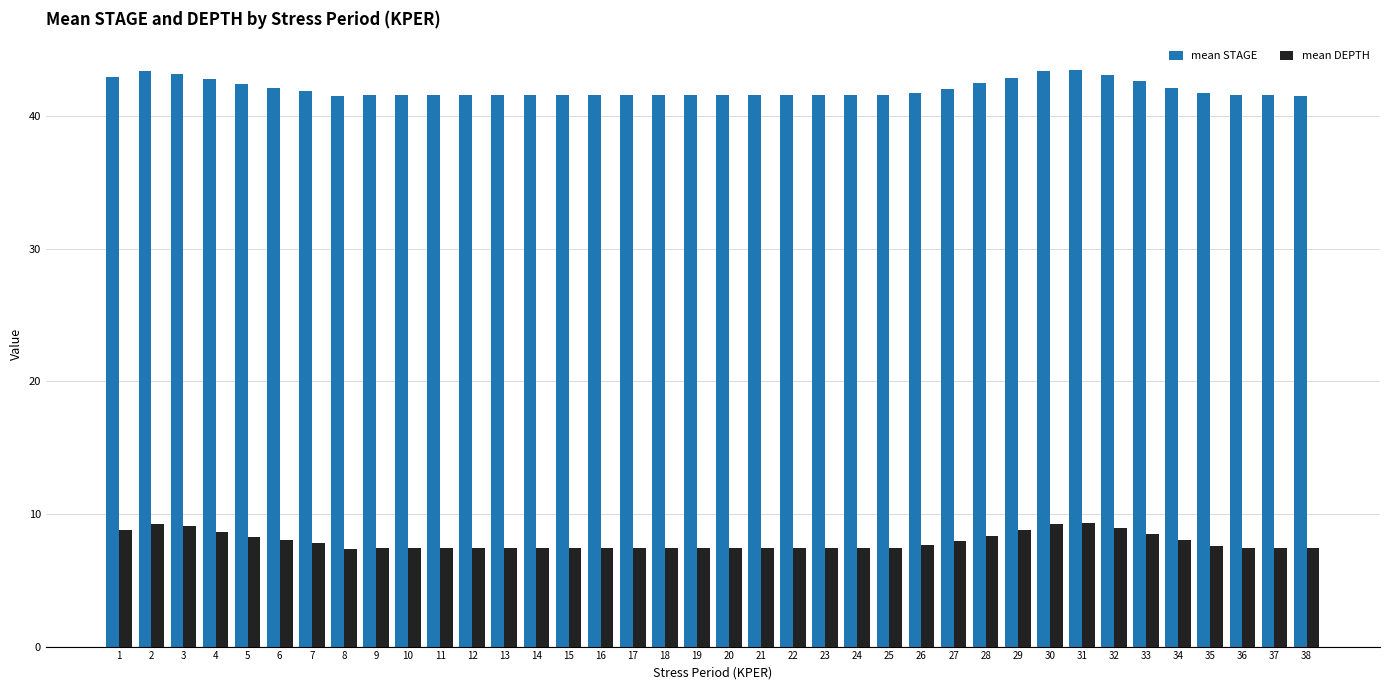

What is the average value of the mean DEPTH series?

7.9